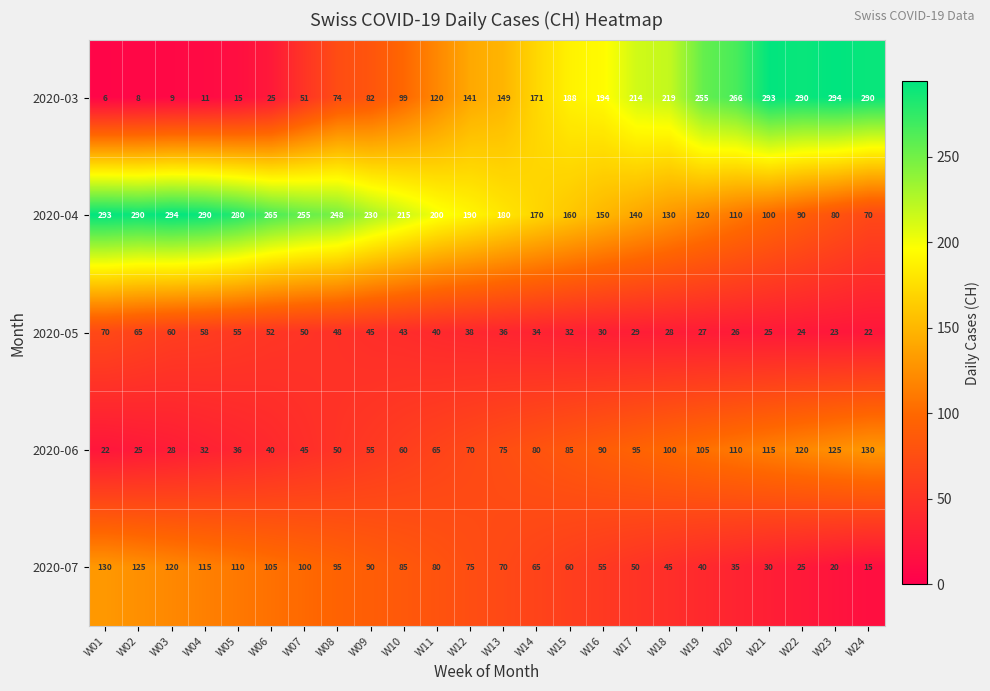

What is the highest value of the 2020-04 series?

294